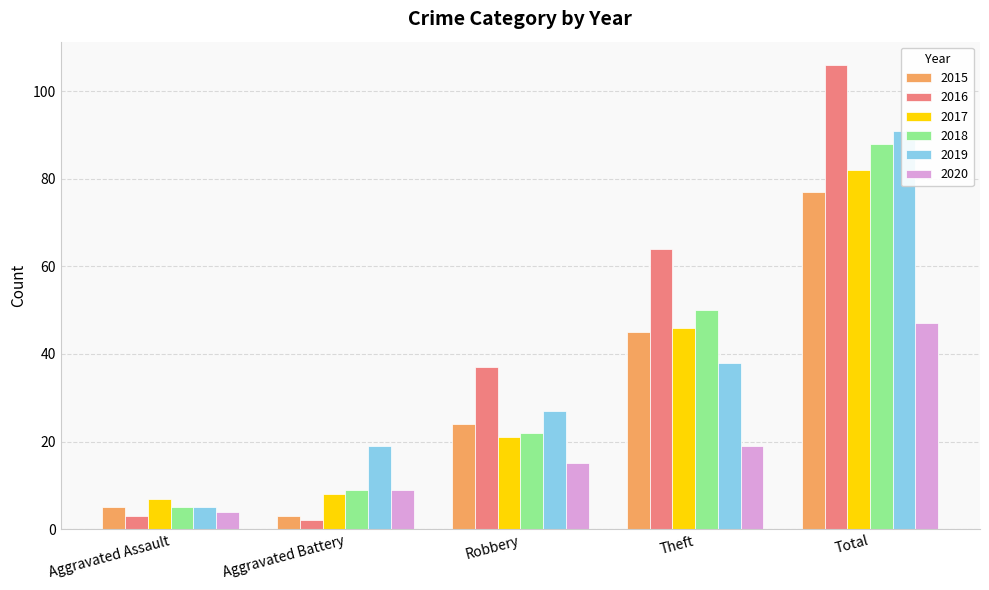

Reading right to left, extract all data points from this chart.

2015: Total=77	Theft=45	Robbery=24	Aggravated Battery=3	Aggravated Assault=5
2016: Total=106	Theft=64	Robbery=37	Aggravated Battery=2	Aggravated Assault=3
2017: Total=82	Theft=46	Robbery=21	Aggravated Battery=8	Aggravated Assault=7
2018: Total=88	Theft=50	Robbery=22	Aggravated Battery=9	Aggravated Assault=5
2019: Total=91	Theft=38	Robbery=27	Aggravated Battery=19	Aggravated Assault=5
2020: Total=47	Theft=19	Robbery=15	Aggravated Battery=9	Aggravated Assault=4